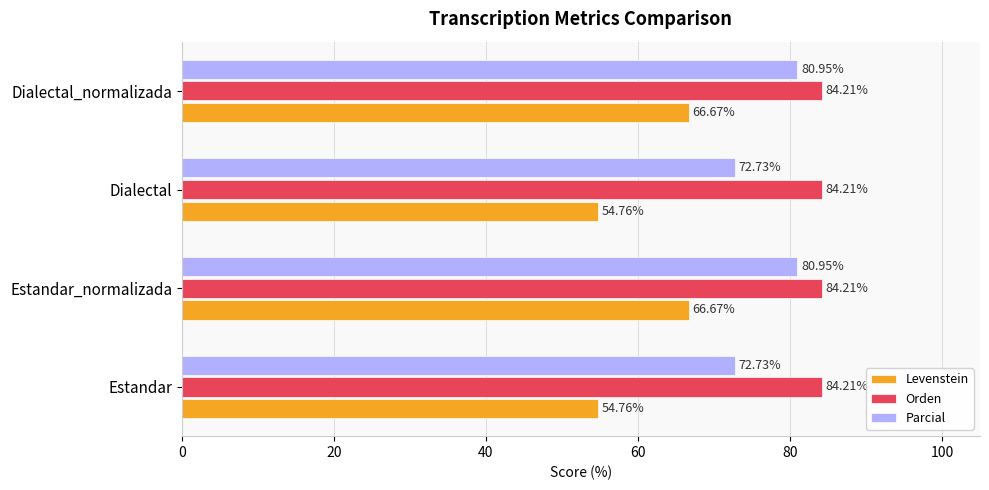

What is the sum of the Orden values at Dialectal_normalizada and Dialectal?

168.4